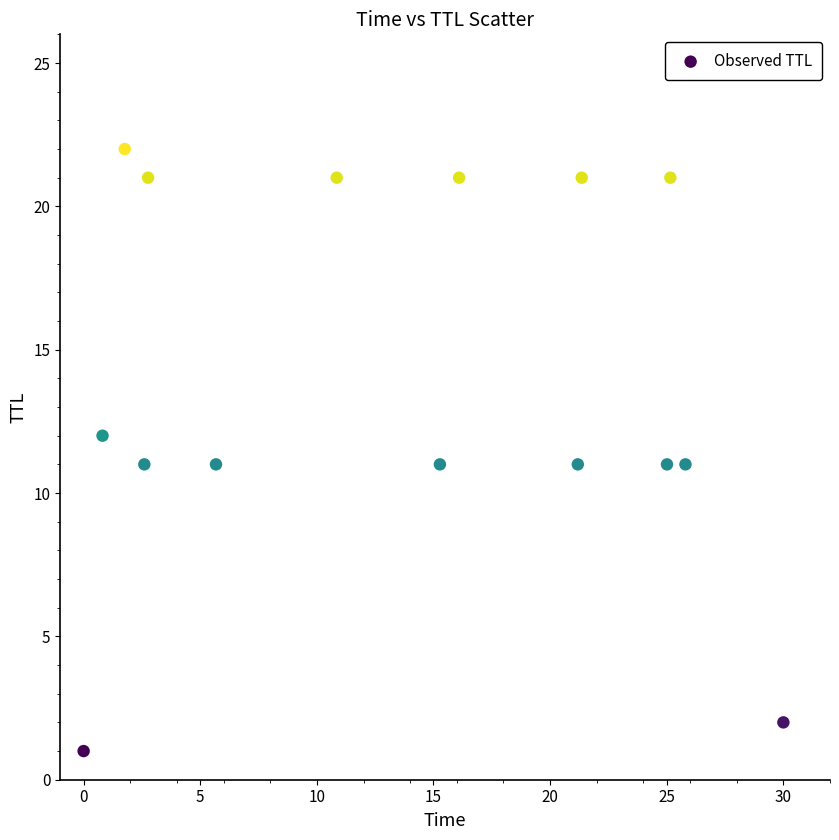

What is the range of Y values (max minus min)?

21